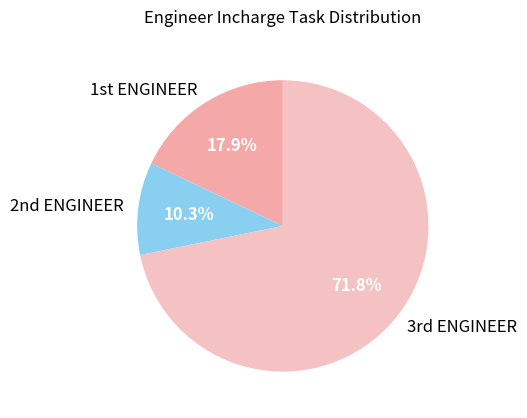

How many segments does this pie chart have?

3